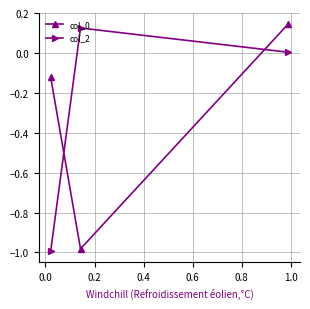

What is the difference between the maximum and minimum values in the col_0 series?

1.1